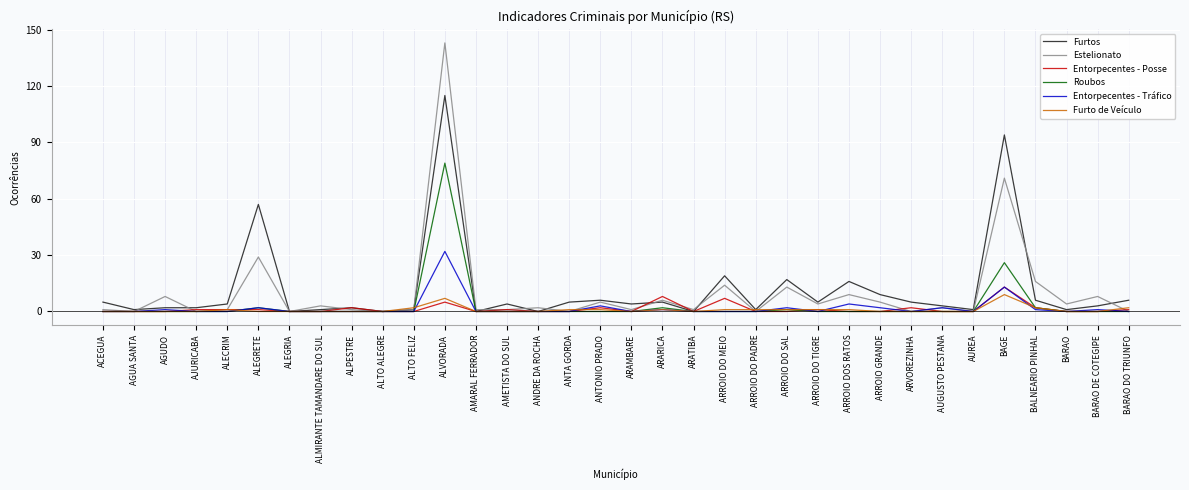

Where does the Estelionato series first go above 2?

AGUDO